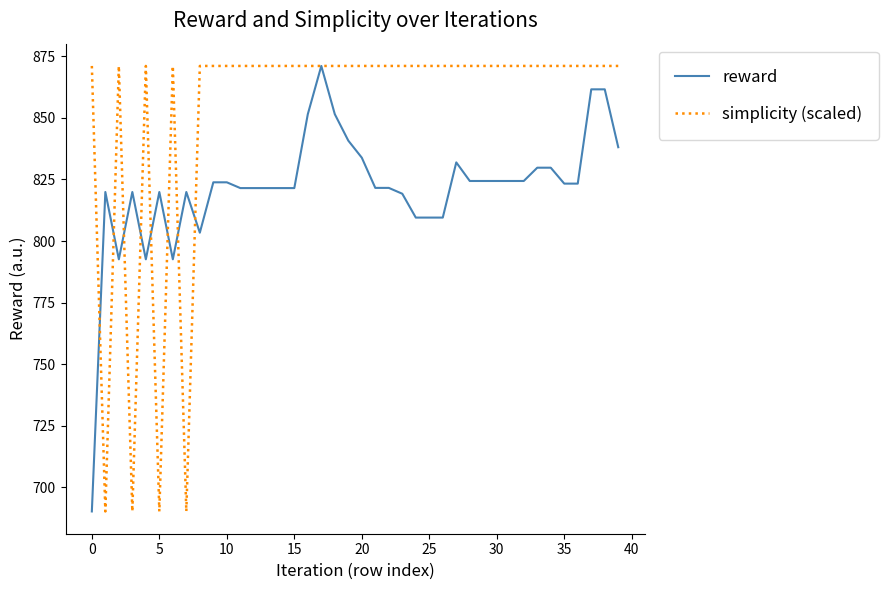

List the series in order of their overall mean, lowest first.

reward, simplicity (scaled)